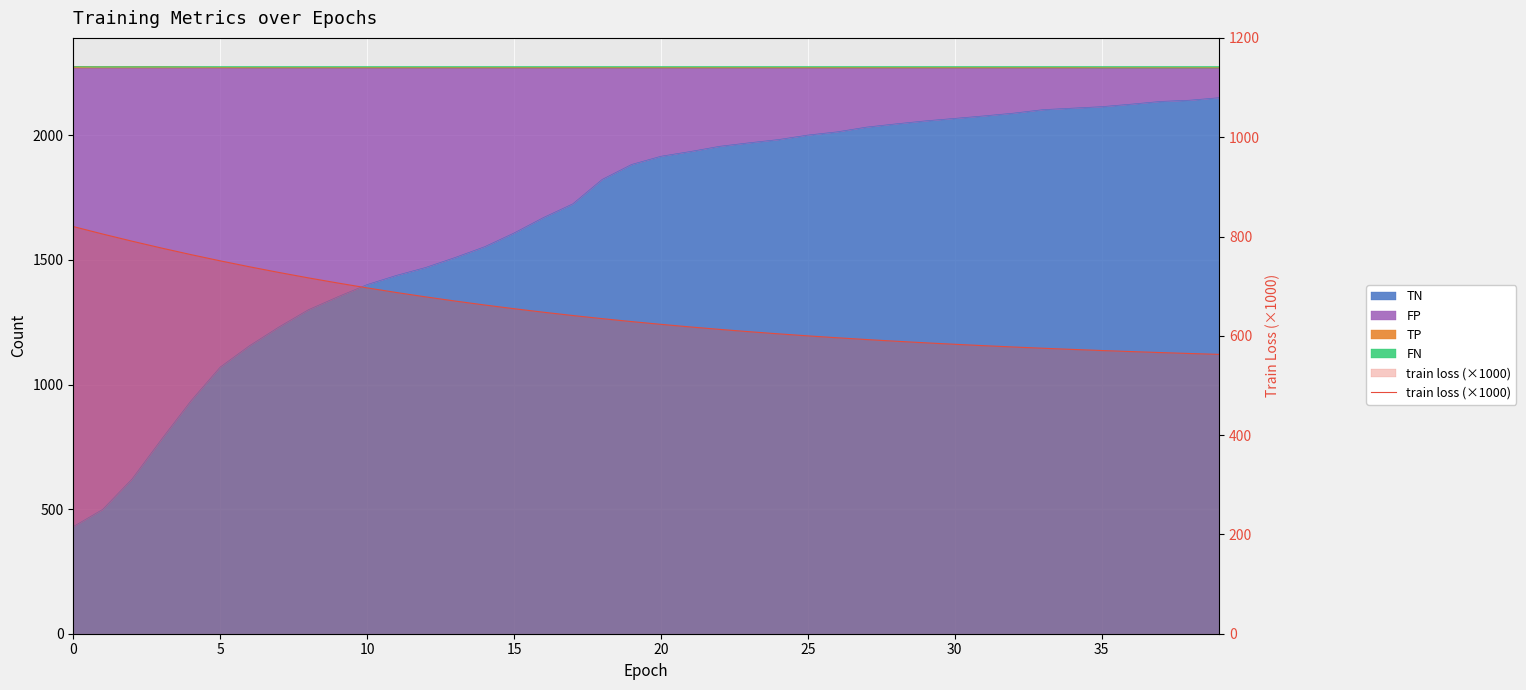

What is the sum of all values?

25946.5